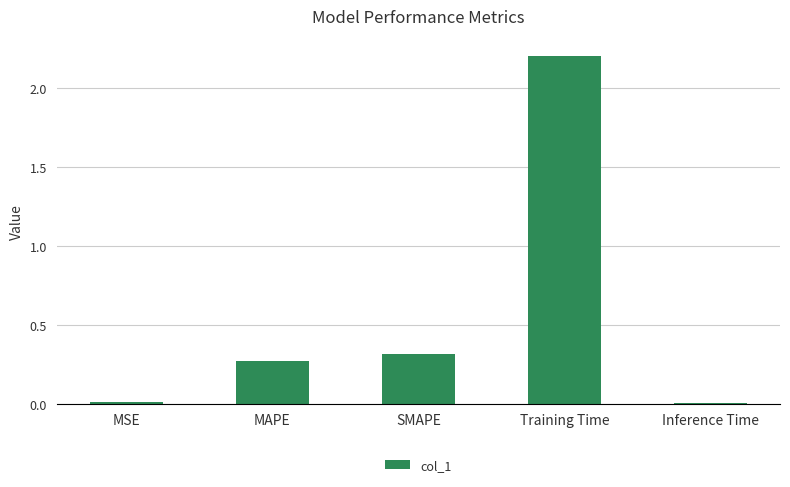

What is the label of the 1st bar from the left?

MSE